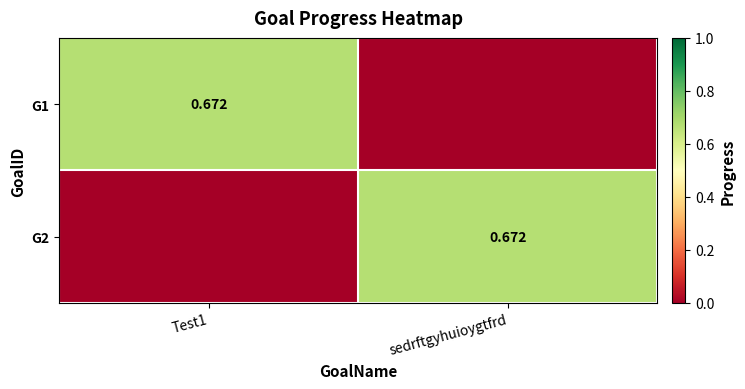

Rank the series at Test1 from lowest to highest value.

G2, G1